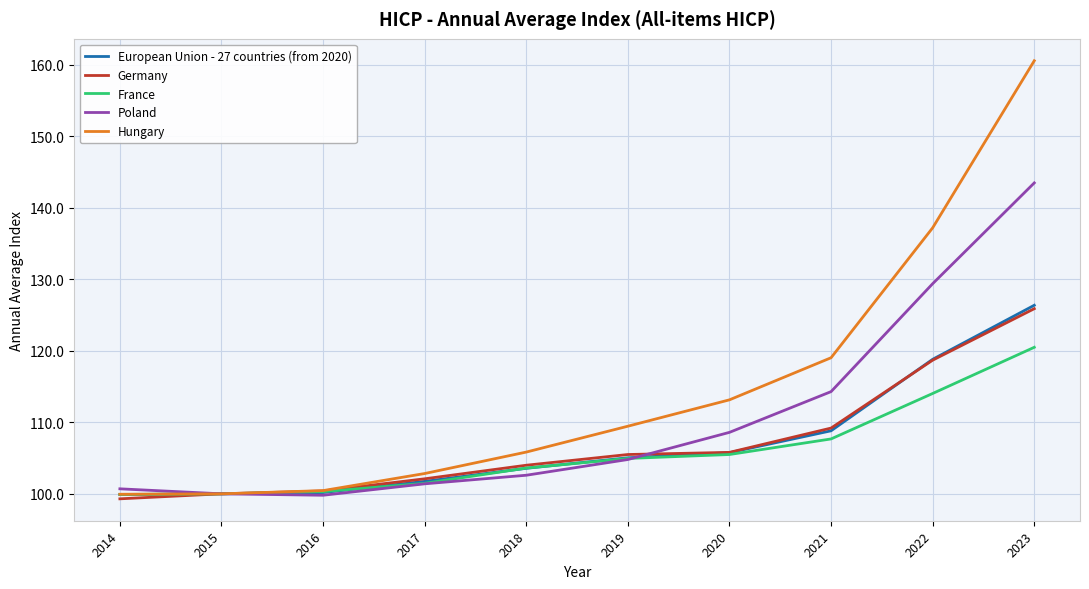

Which series has the largest total across all categories?

Hungary